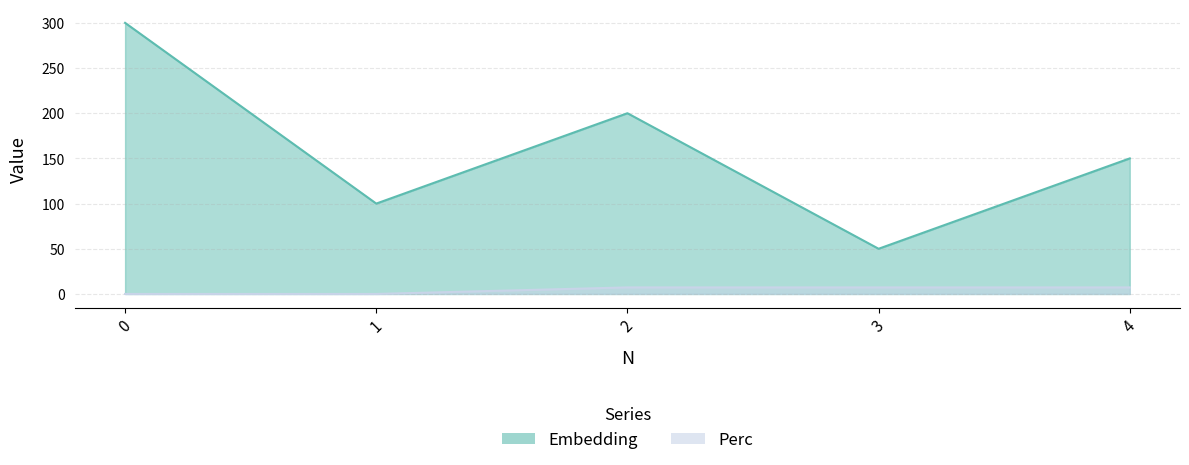

How many data points does each series have?

5